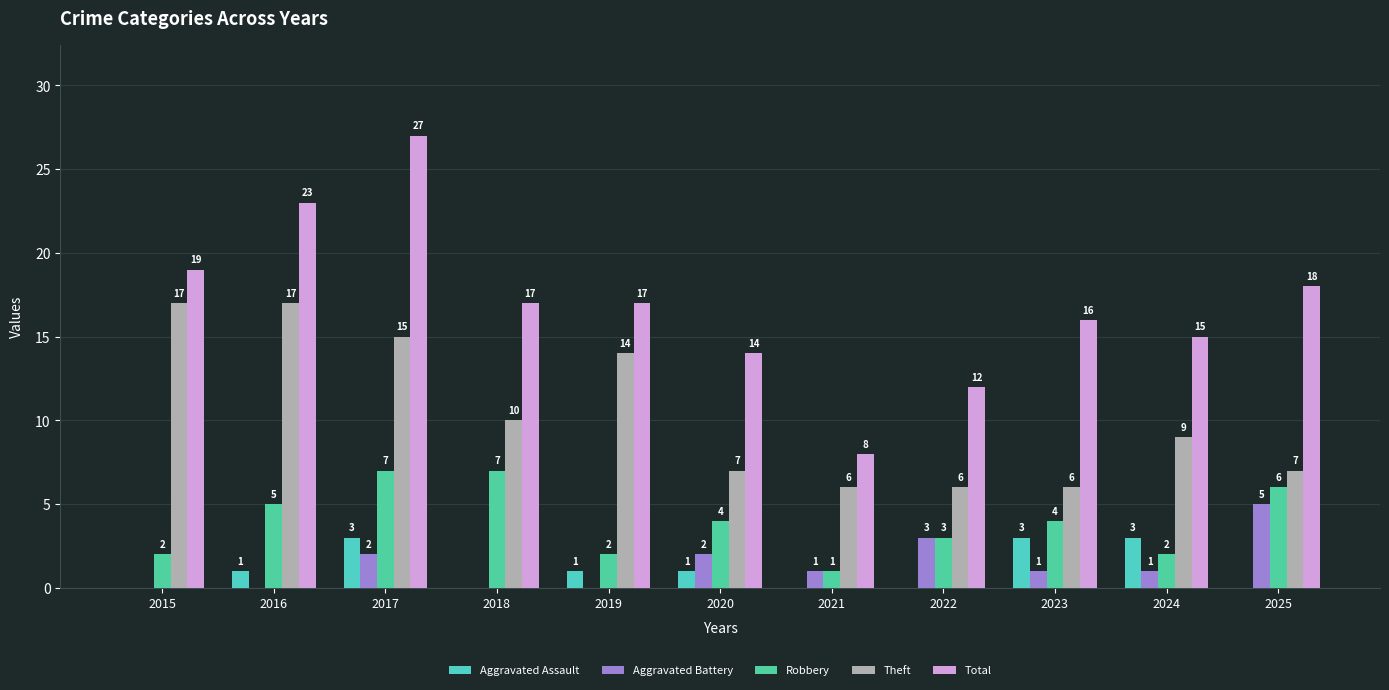

At which label is Aggravated Assault closest to 1?

2016